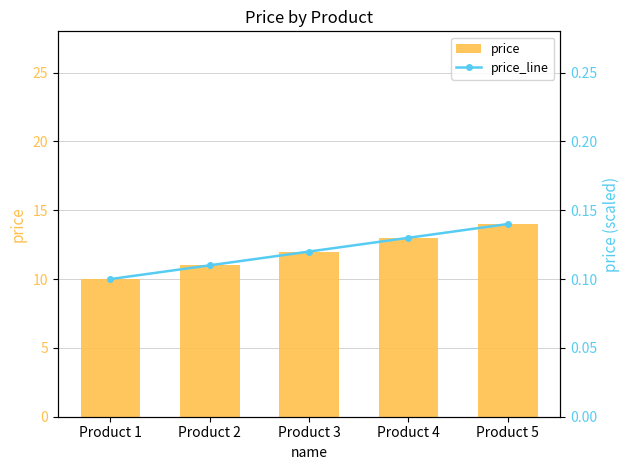

What is the sum of the price values at Product 3 and Product 4?

25.0